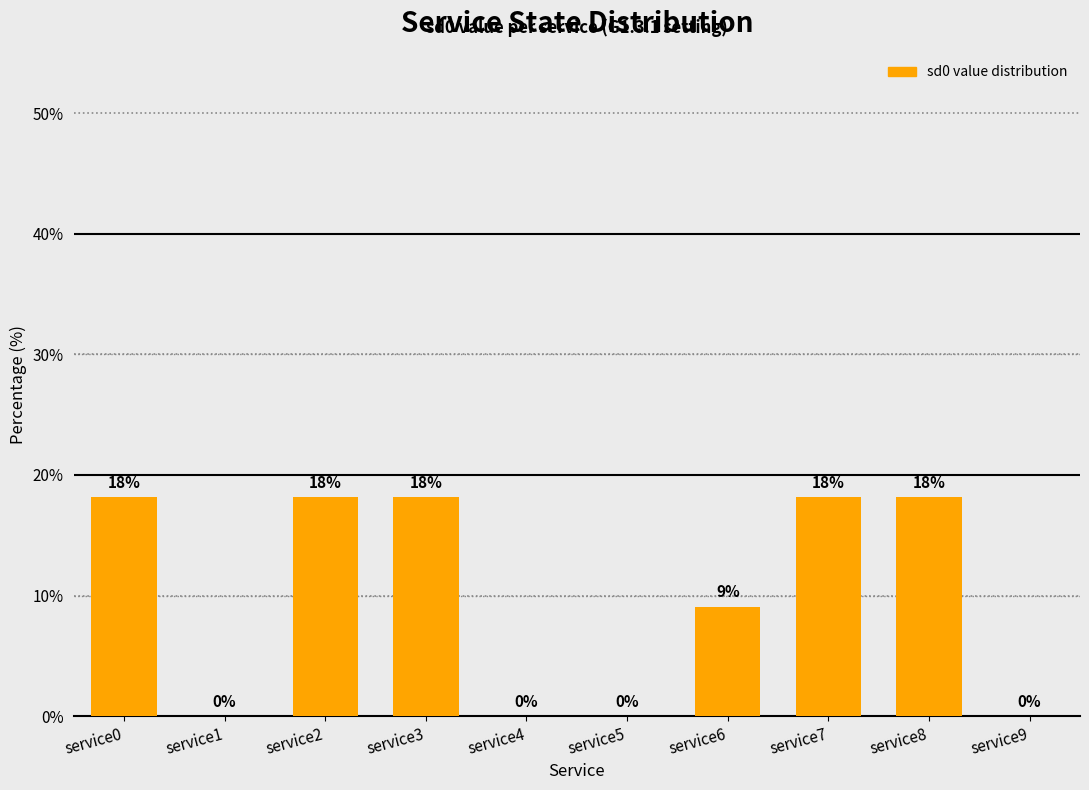

What is the sum of all values?

100.0